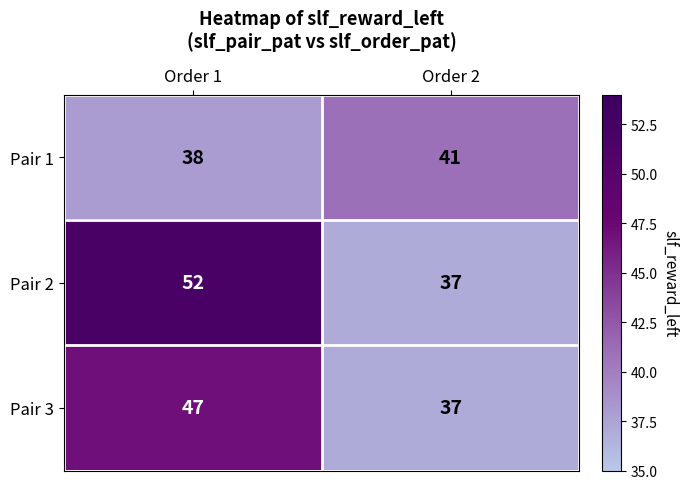

At which label is Pair 2 closest to 44?

Order 2